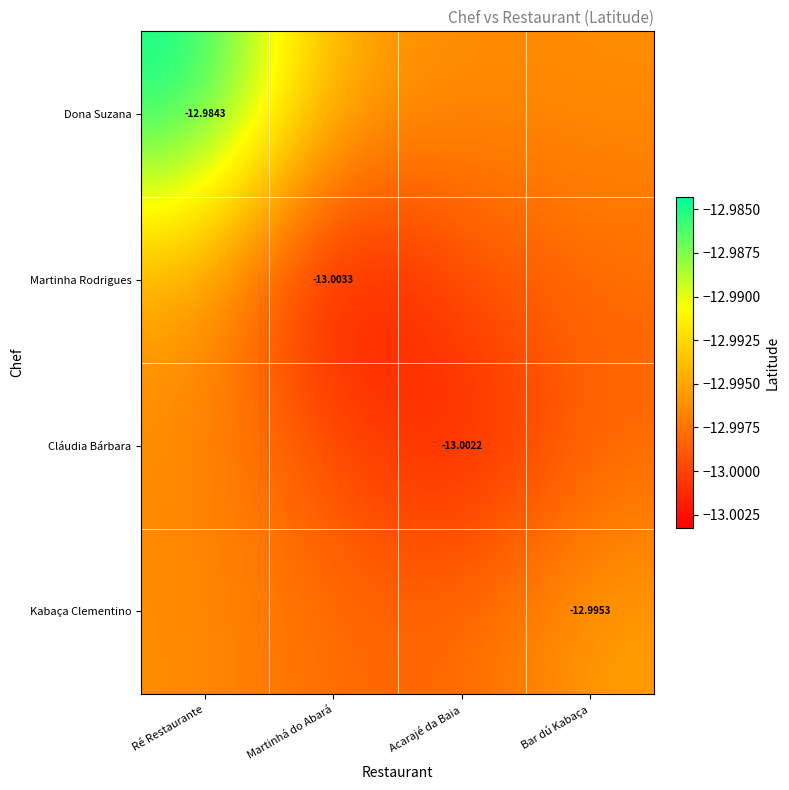

Which series has the widest spread of values?

Dona Suzana